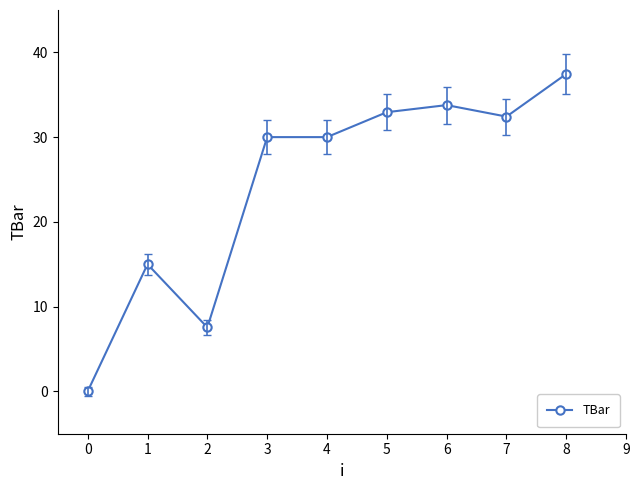

How many distinct data groups are displayed?

1